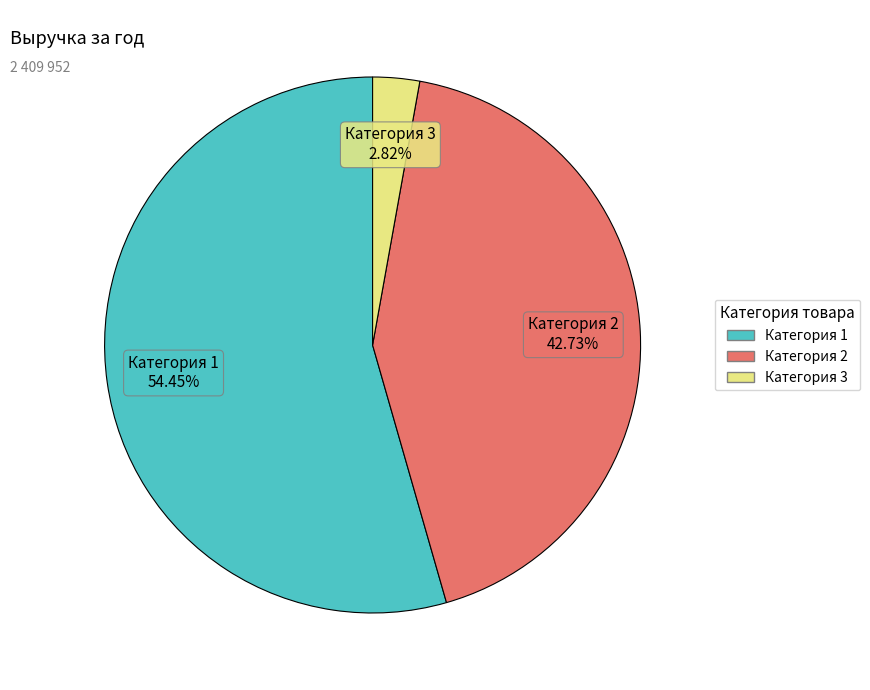

How many segments does this pie chart have?

3